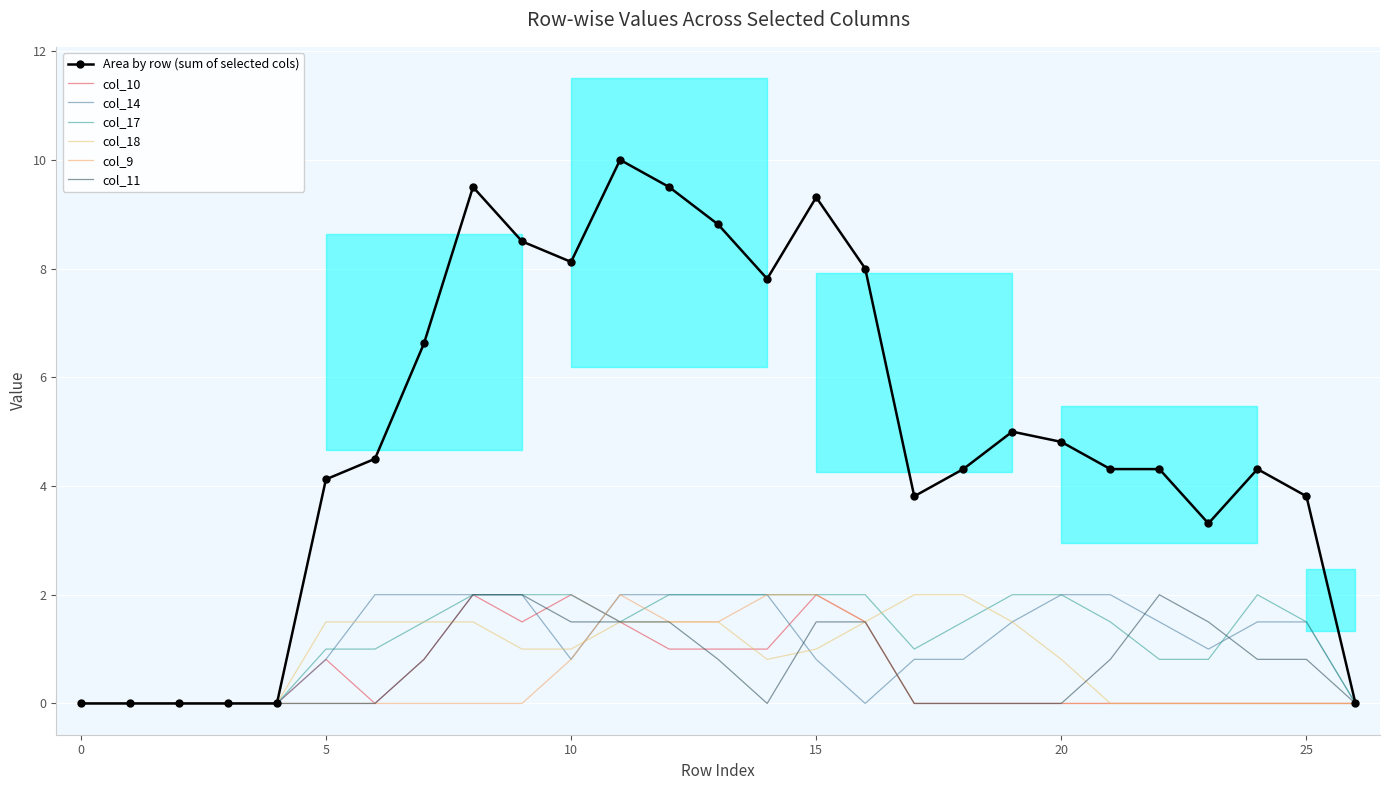

Reading left to right, list all the values displayed in this chart.

col_10: 0.0	0.0	0.0	0.0	0.0	0.8	0.0	0.8	2.0	1.5	2.0	1.5	1.0	1.0	1.0	2.0	1.5	0.0	0.0	0.0	0.0	0.0	0.0	0.0	0.0	0.0	0.0
col_14: 0.0	0.0	0.0	0.0	0.0	0.8	2.0	2.0	2.0	2.0	0.8	2.0	2.0	2.0	2.0	0.8	0.0	0.8	0.8	1.5	2.0	2.0	1.5	1.0	1.5	1.5	0.0
col_17: 0.0	0.0	0.0	0.0	0.0	1.0	1.0	1.5	2.0	2.0	2.0	1.5	2.0	2.0	2.0	2.0	2.0	1.0	1.5	2.0	2.0	1.5	0.8	0.8	2.0	1.5	0.0
col_18: 0.0	0.0	0.0	0.0	0.0	1.5	1.5	1.5	1.5	1.0	1.0	1.5	1.5	1.5	0.8	1.0	1.5	2.0	2.0	1.5	0.8	0.0	0.0	0.0	0.0	0.0	0.0
col_9: 0.0	0.0	0.0	0.0	0.0	0.0	0.0	0.0	0.0	0.0	0.8	2.0	1.5	1.5	2.0	2.0	1.5	0.0	0.0	0.0	0.0	0.0	0.0	0.0	0.0	0.0	0.0
col_11: 0.0	0.0	0.0	0.0	0.0	0.0	0.0	0.8	2.0	2.0	1.5	1.5	1.5	0.8	0.0	1.5	1.5	0.0	0.0	0.0	0.0	0.8	2.0	1.5	0.8	0.8	0.0